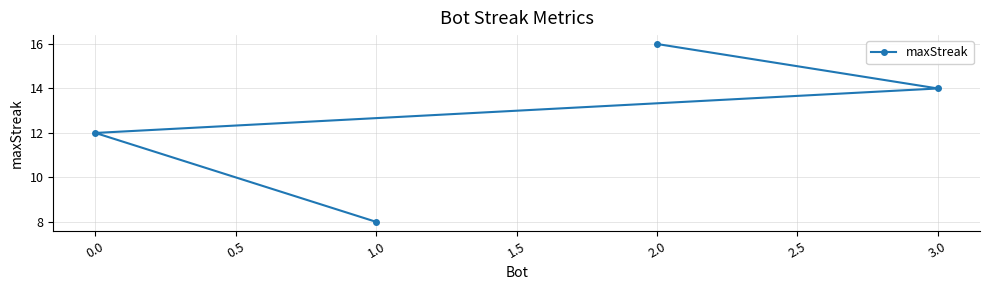

Reading left to right, list all the values displayed in this chart.

0.0=12	1.0=8	2.0=16	3.0=14